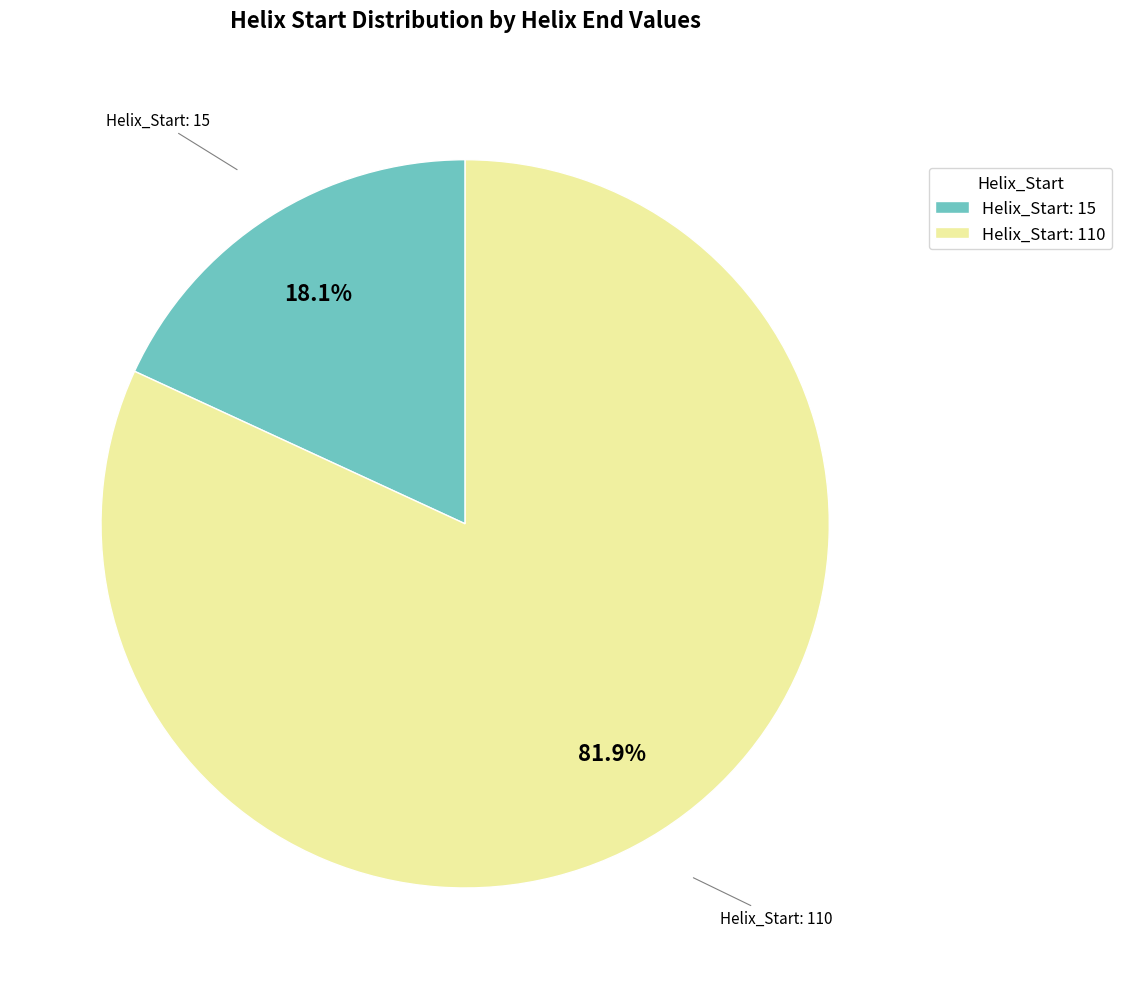

Does Helix_Start: 110 account for over 50% of the chart?

Yes